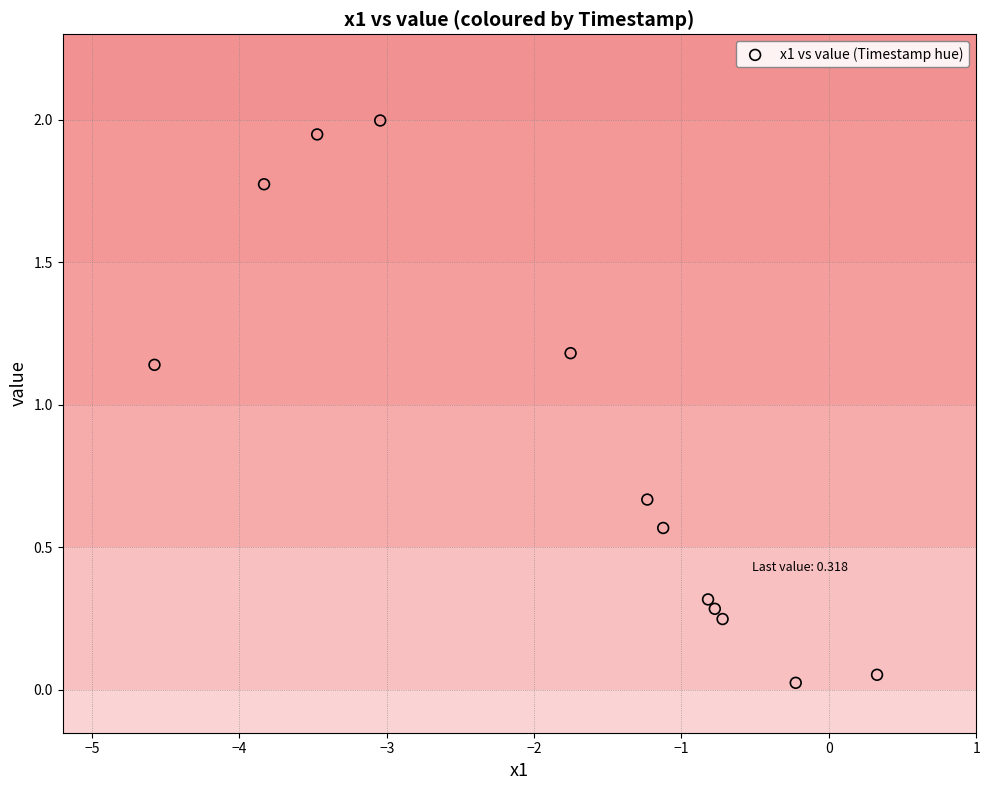

What is the average Y value?

0.9